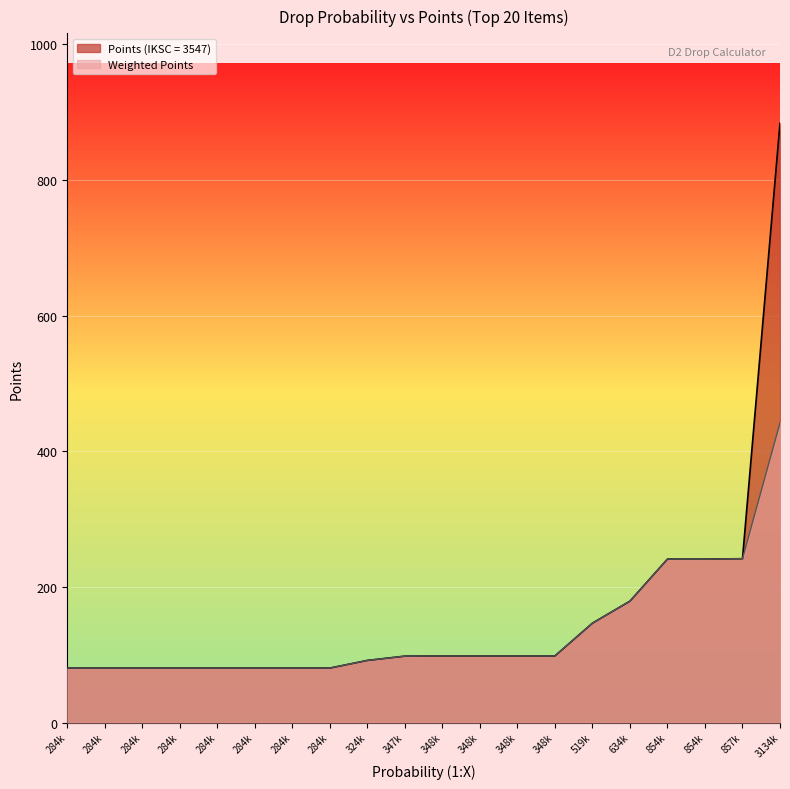

What are all the series names shown in the legend?

Points (IKSC = 3547), Weighted Points